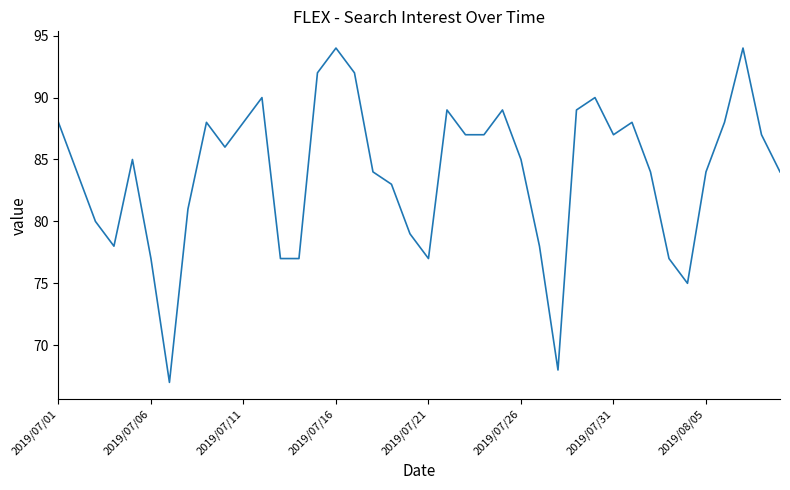

What is the difference between the maximum and minimum values?

27